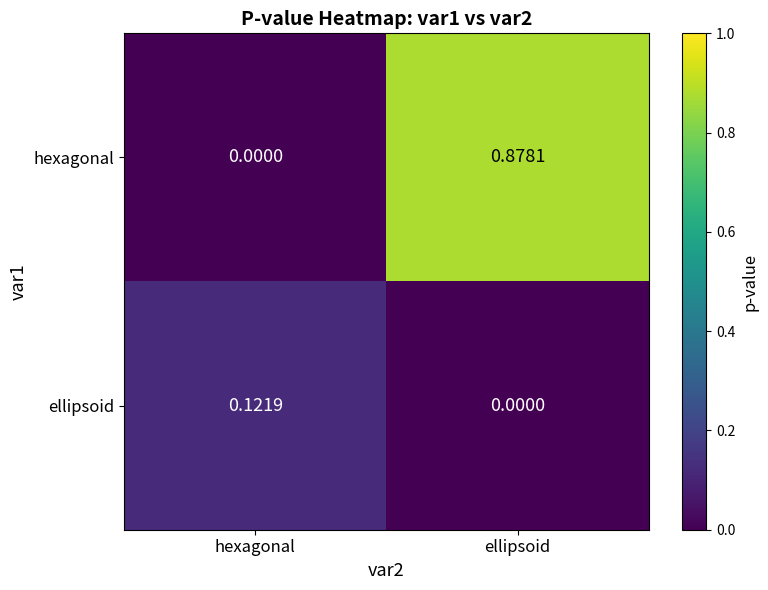

Which series changed the most between hexagonal and ellipsoid?

hexagonal